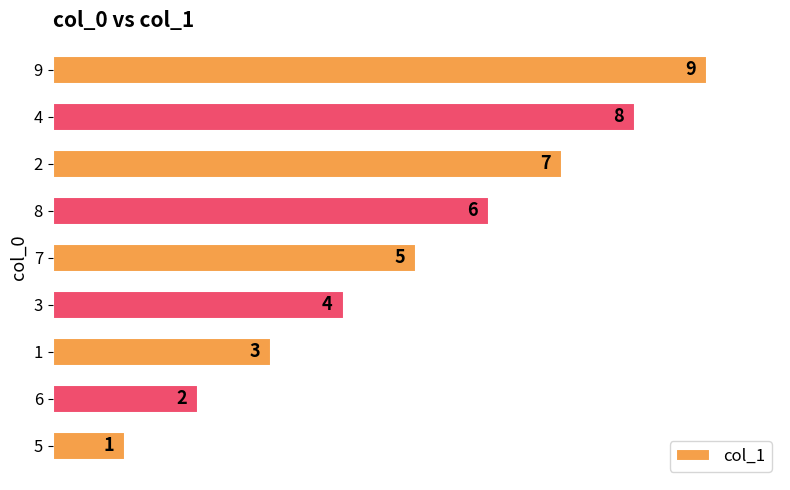

What is the difference between the values at 9 and 5?

8